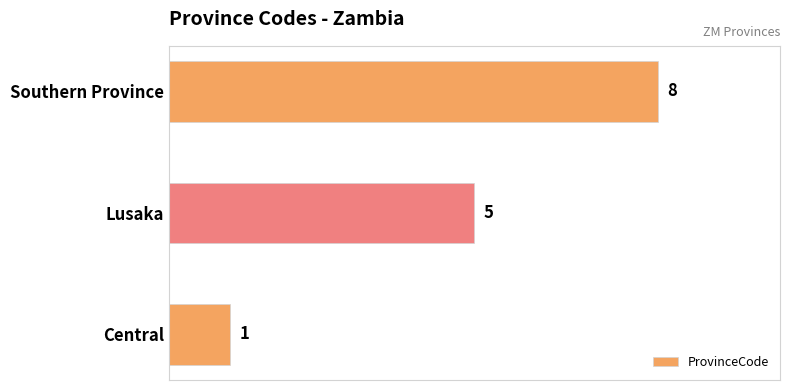

What is the maximum value shown in the chart?

8